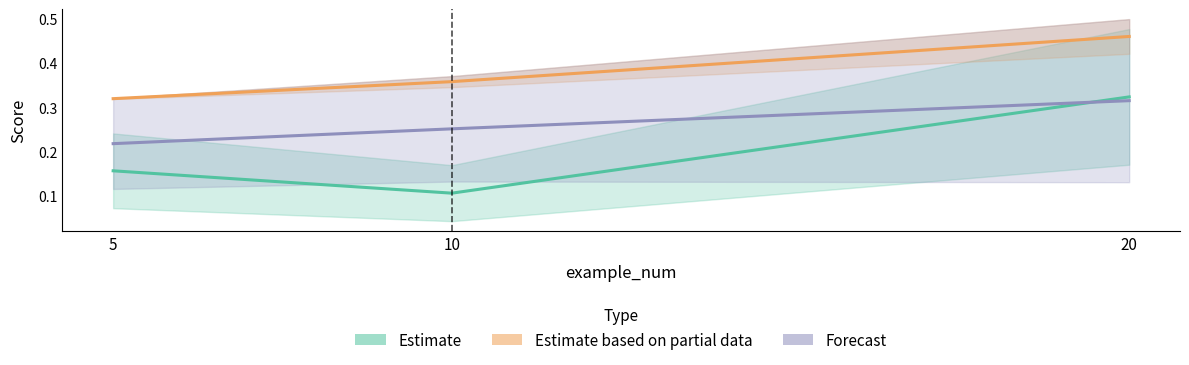

Which series has the largest range (max minus min)?

Estimate